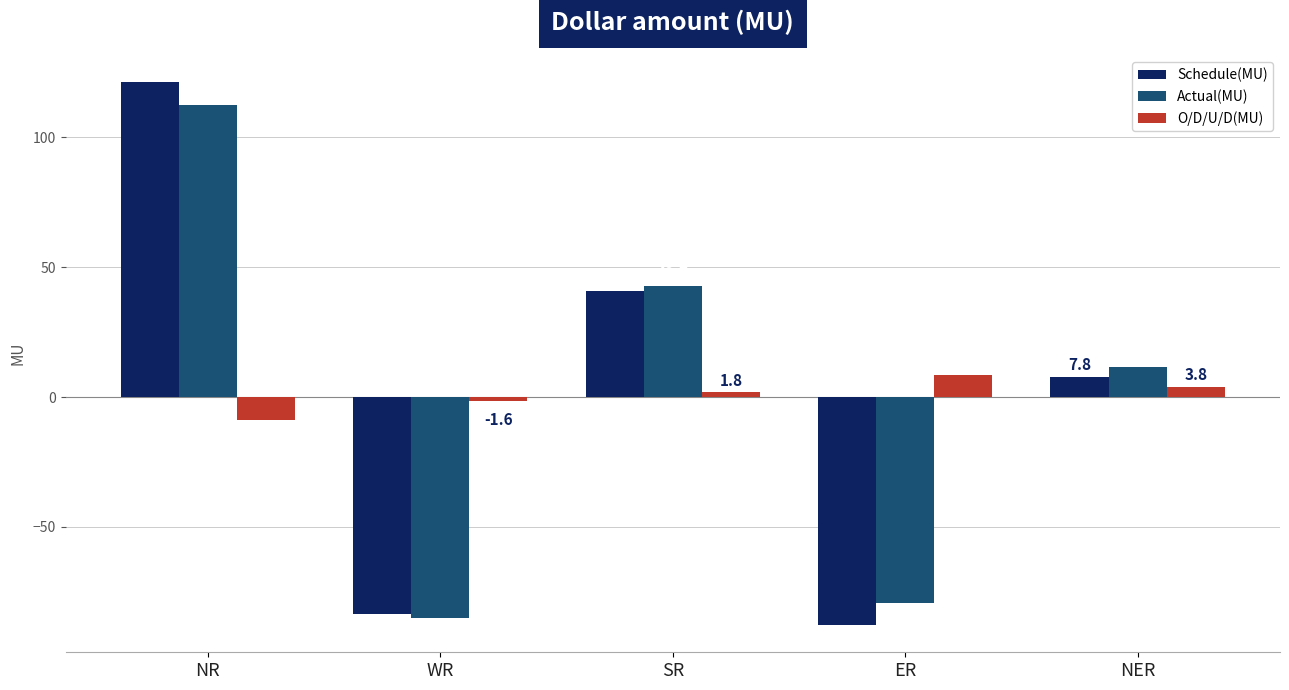

Rank the series by their maximum value, from highest to lowest.

Schedule(MU), Actual(MU), O/D/U/D(MU)